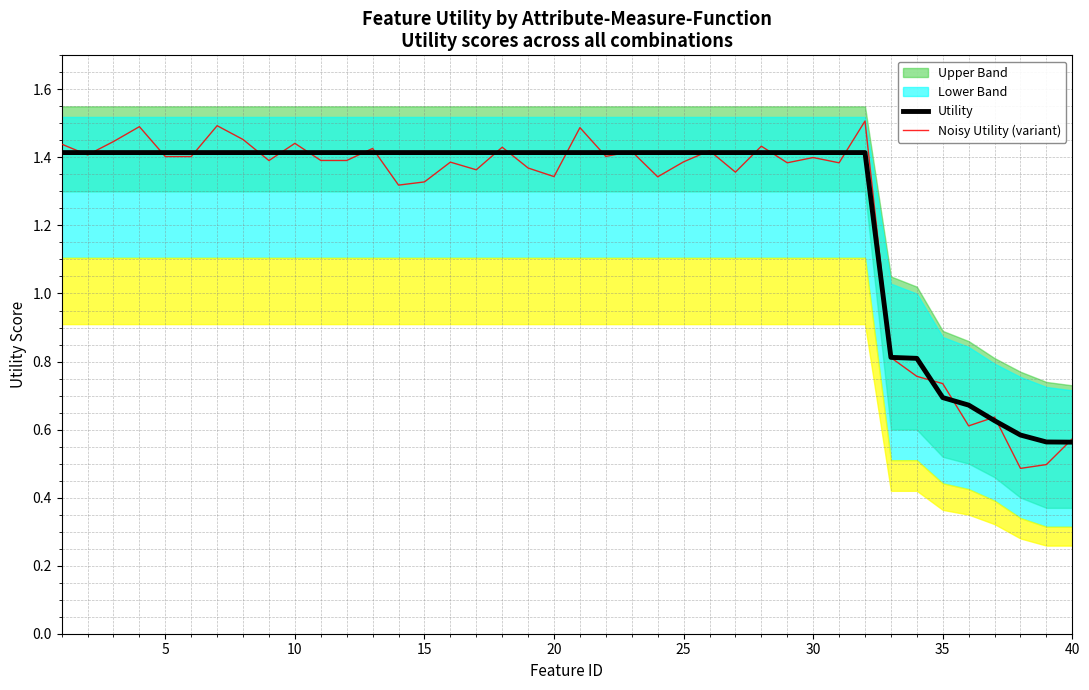

The Utility series shows 0.9 at 30. True or false?

False